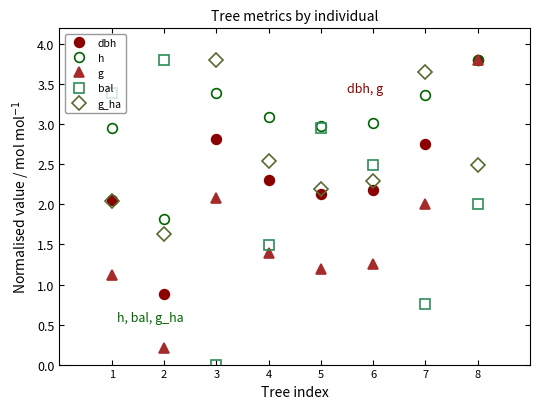

What are all the series names shown in the legend?

dbh, h, g, bal, g_ha